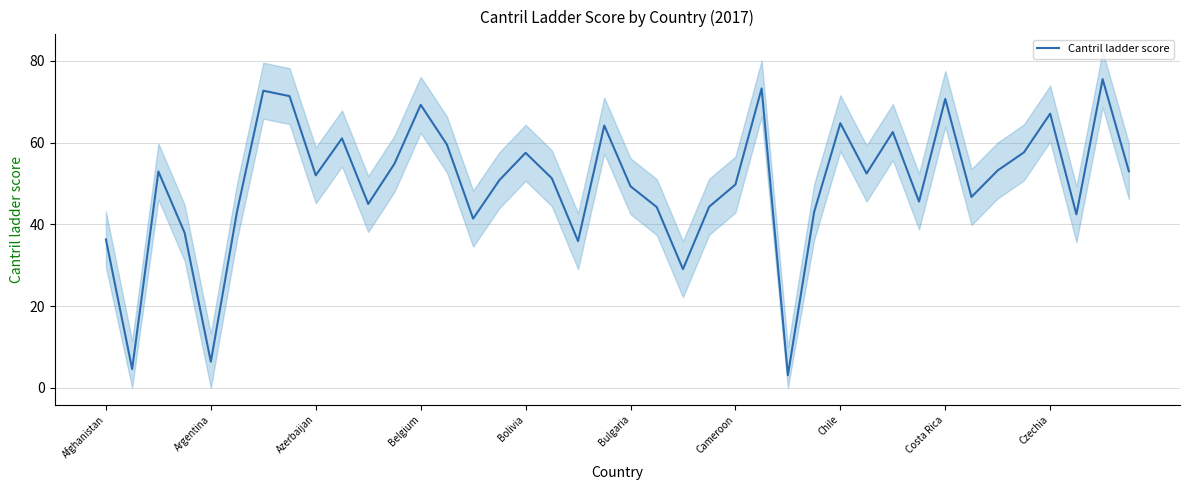

Does the chart have visible grid lines?

Yes